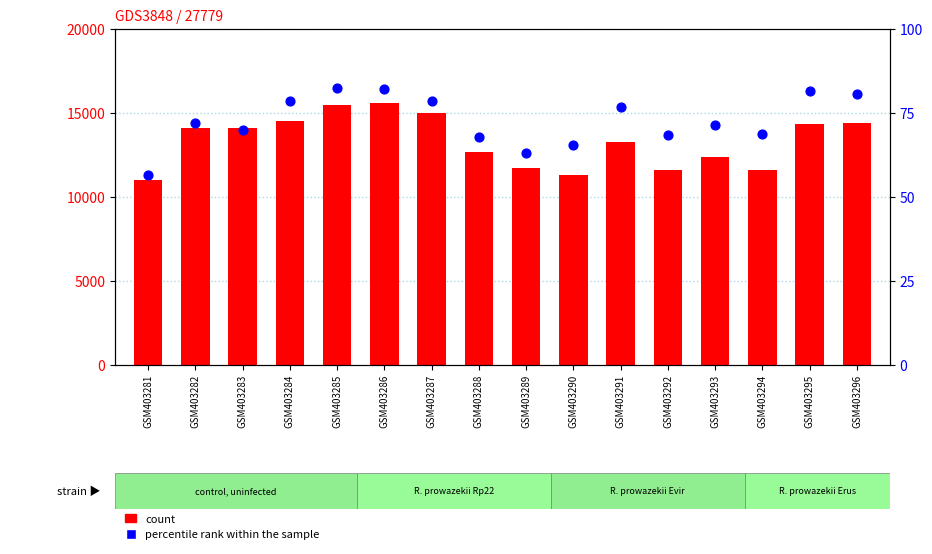

Which series contains the lowest Y value?

percentile rank within the sample